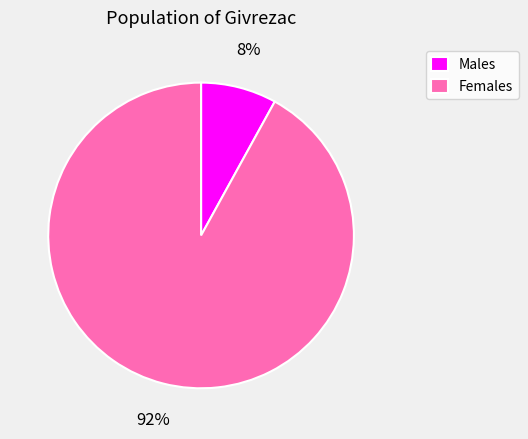

The Males slice represents 17% of the pie. True or false?

False